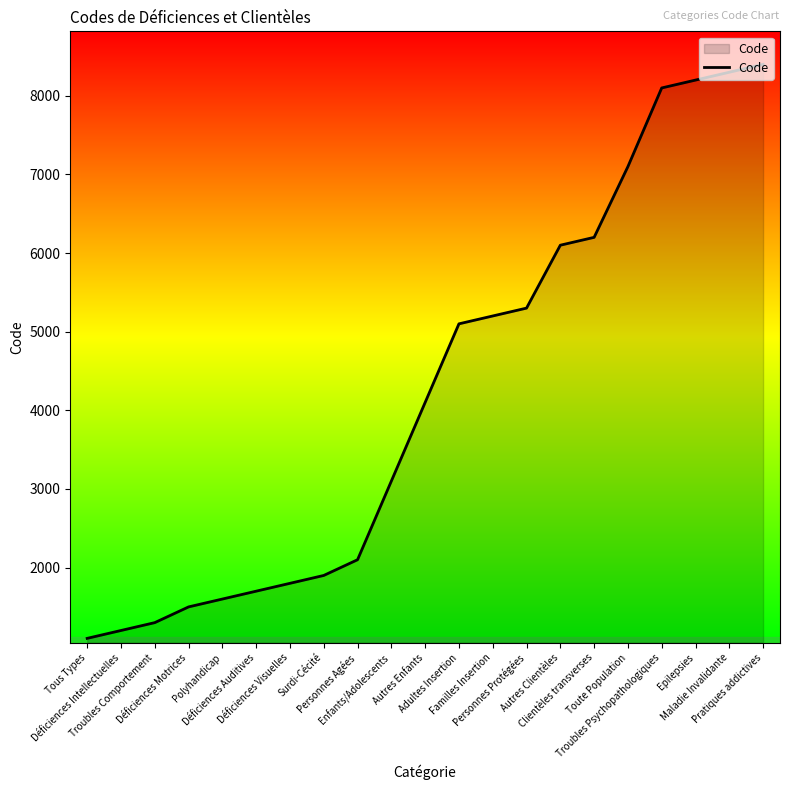

What is the smallest value displayed?

1100